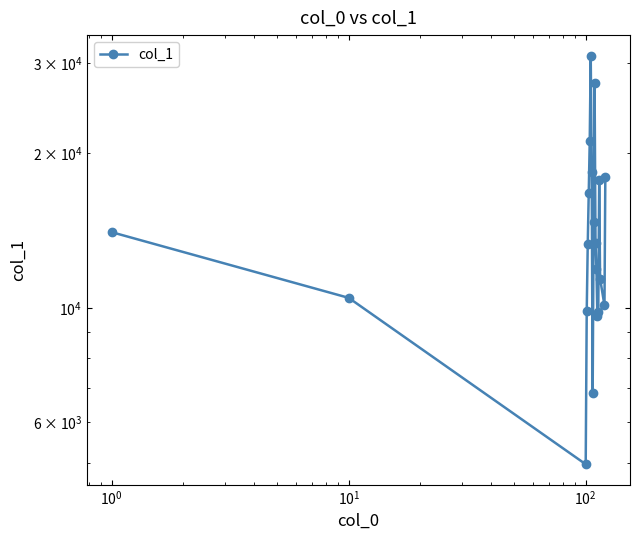

What is the value of the 3rd point from the left?

4976